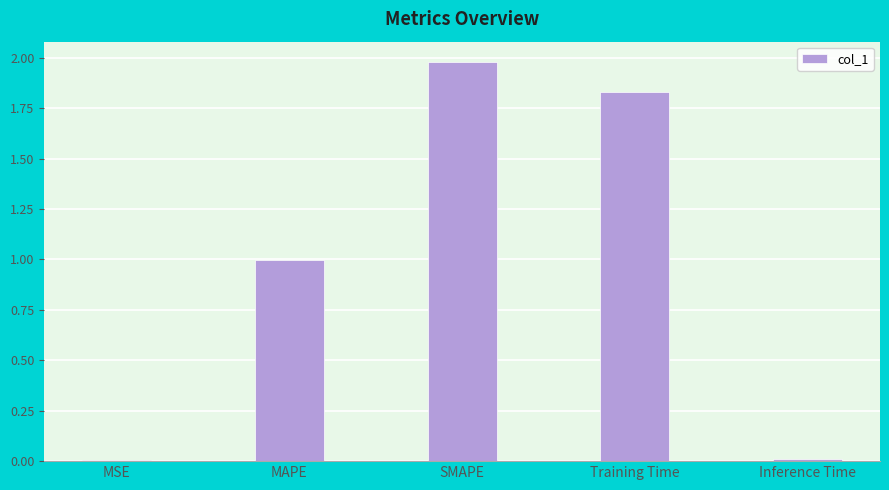

The value at MAPE is 1.0. True or false?

True